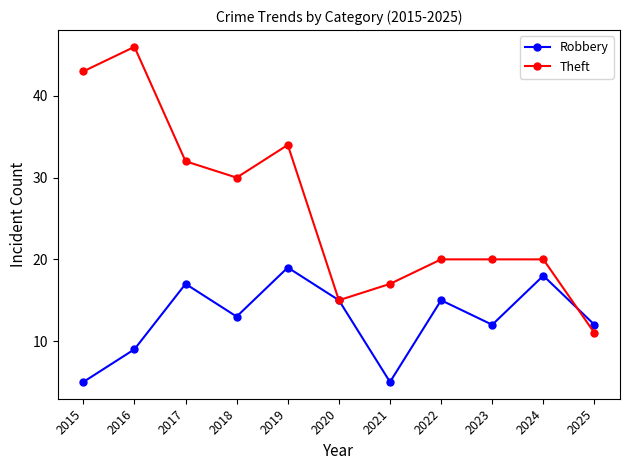

What is the highest value of the Robbery series?

19